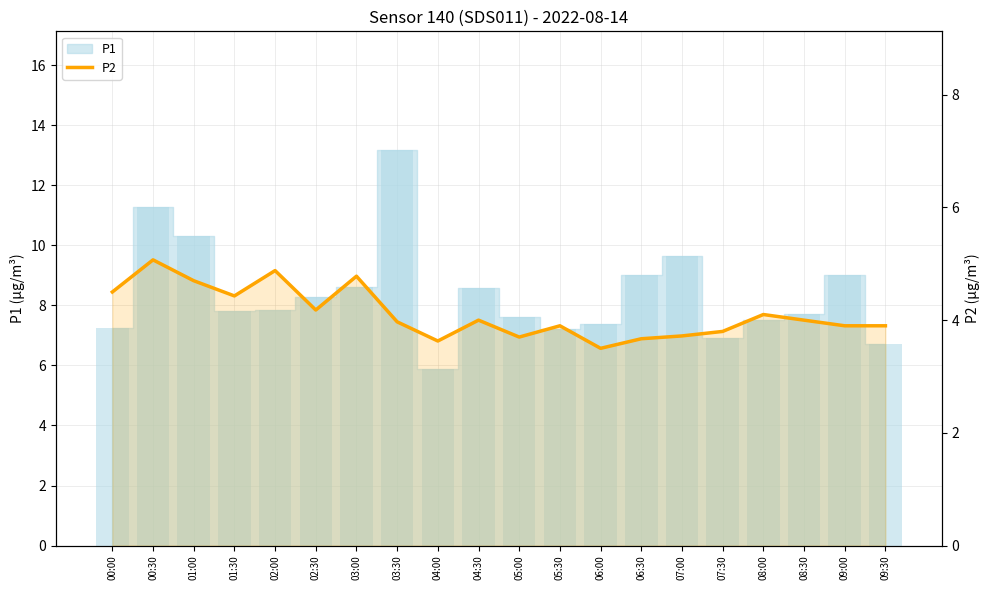

What is the smallest value displayed?

3.5